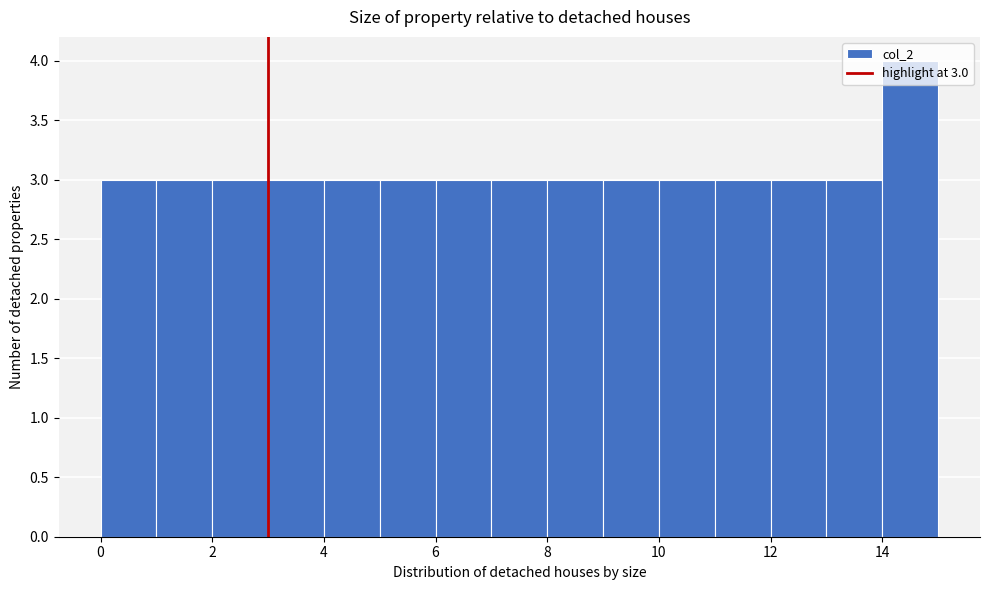

Over which range of the x-axis is the bar tallest?

14 to 15